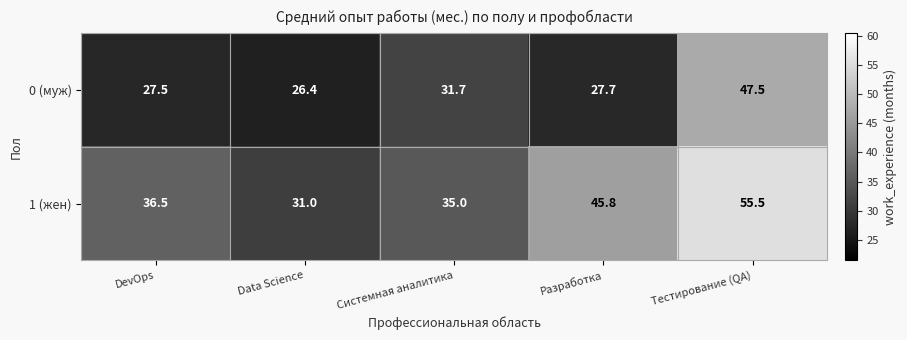

At how many categories does at least one series exceed 37?

2